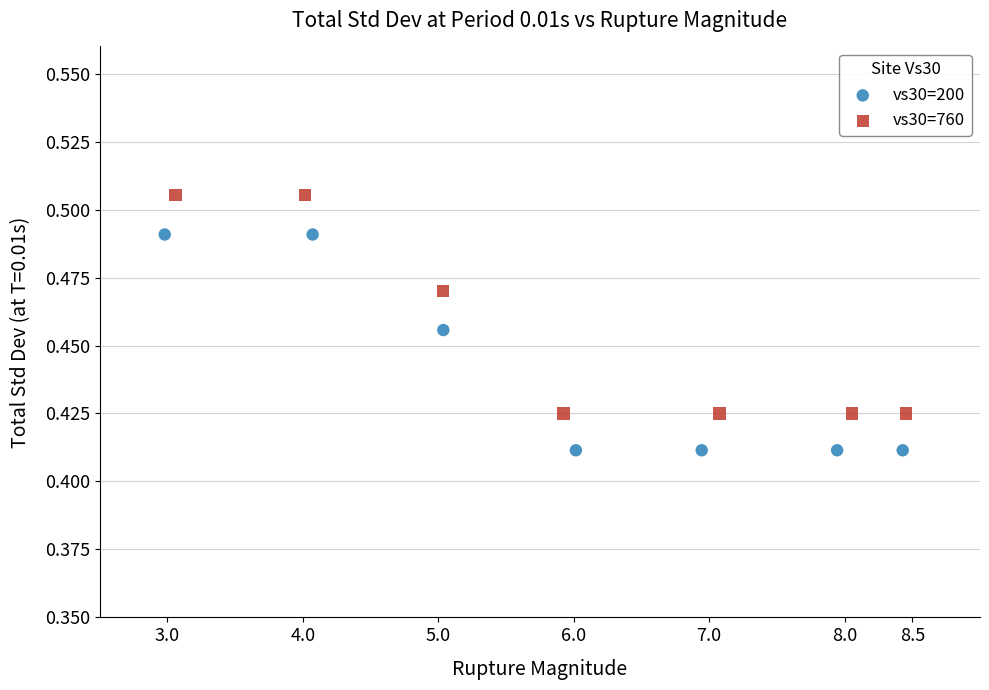

Which series has the widest spread of Y values?

vs30=760